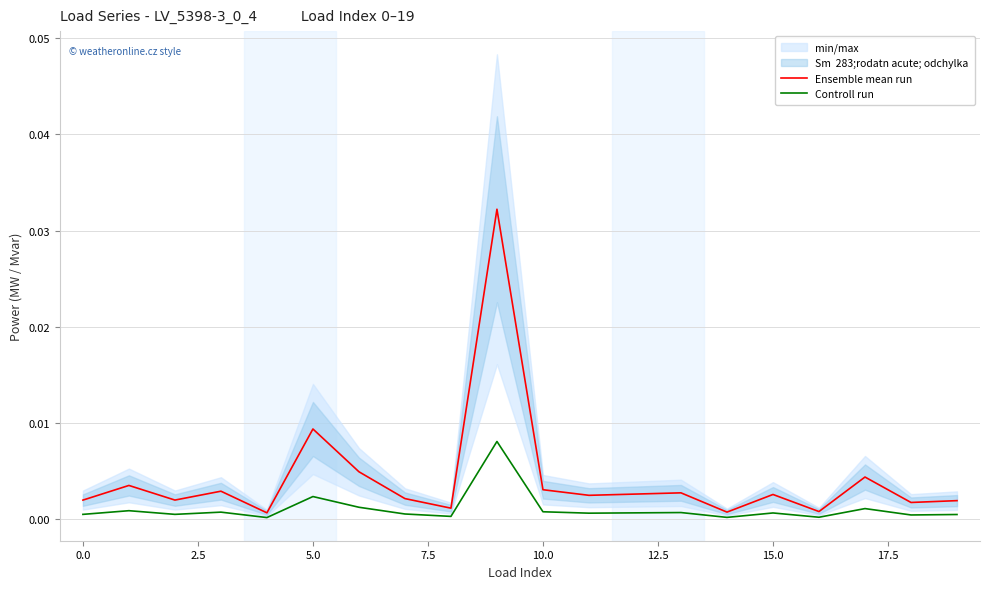

Count the number of categories in the chart.

20